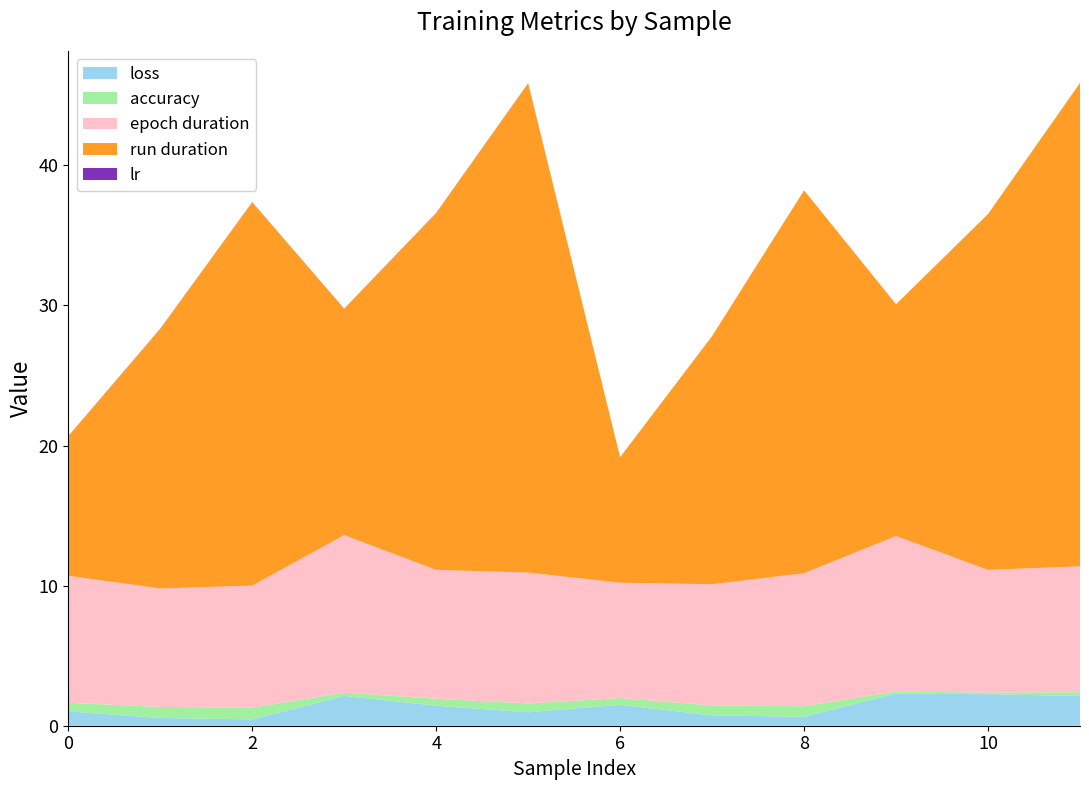

Reading left to right, extract all data points from this chart.

loss: 0=1.0	1=0.6	2=0.5	3=2.1	4=1.4	5=1.0	6=1.5	7=0.7	8=0.6	9=2.3	10=2.2	11=2.1
accuracy: 0=0.6	1=0.8	2=0.8	3=0.2	4=0.5	5=0.6	6=0.5	7=0.7	8=0.7	9=0.1	10=0.1	11=0.3
epoch duration: 0=9.1	1=8.5	2=8.7	3=11.2	4=9.2	5=9.3	6=8.2	7=8.6	8=9.5	9=11.1	10=8.8	11=9.0
run duration: 0=10.0	1=18.5	2=27.4	3=16.2	4=25.5	5=34.9	6=9.0	7=17.7	8=27.3	9=16.5	10=25.4	11=34.5
lr: 0=0.0	1=0.0	2=0.0	3=0.0	4=0.0	5=0.0	6=0.0	7=0.0	8=0.0	9=0.0	10=0.0	11=0.0